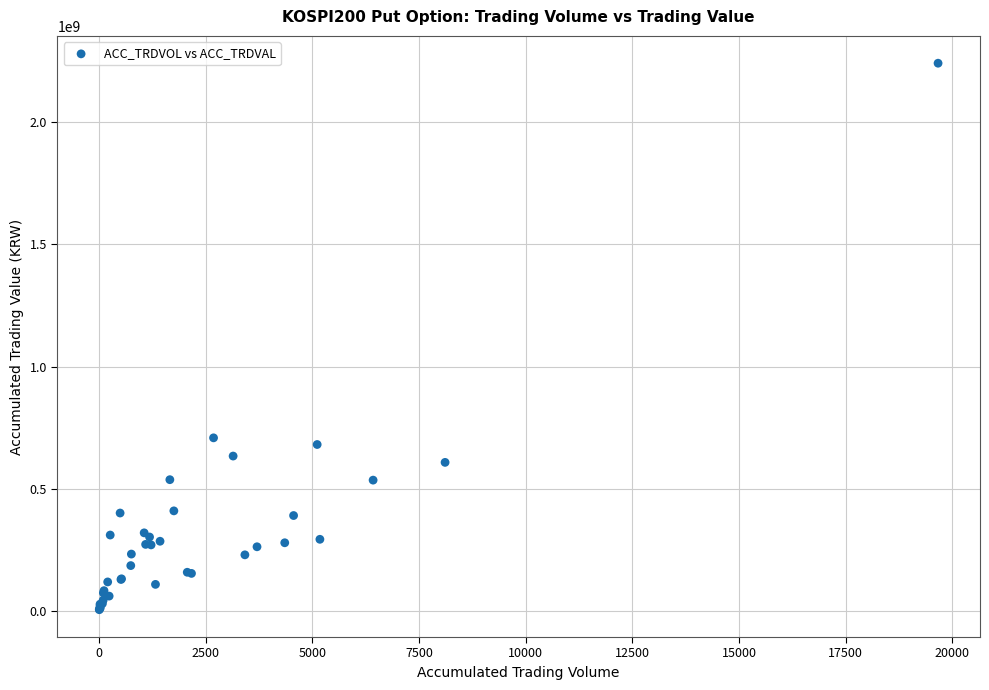

What Y value in the scatter plot is closest to 1123056500?

708158000